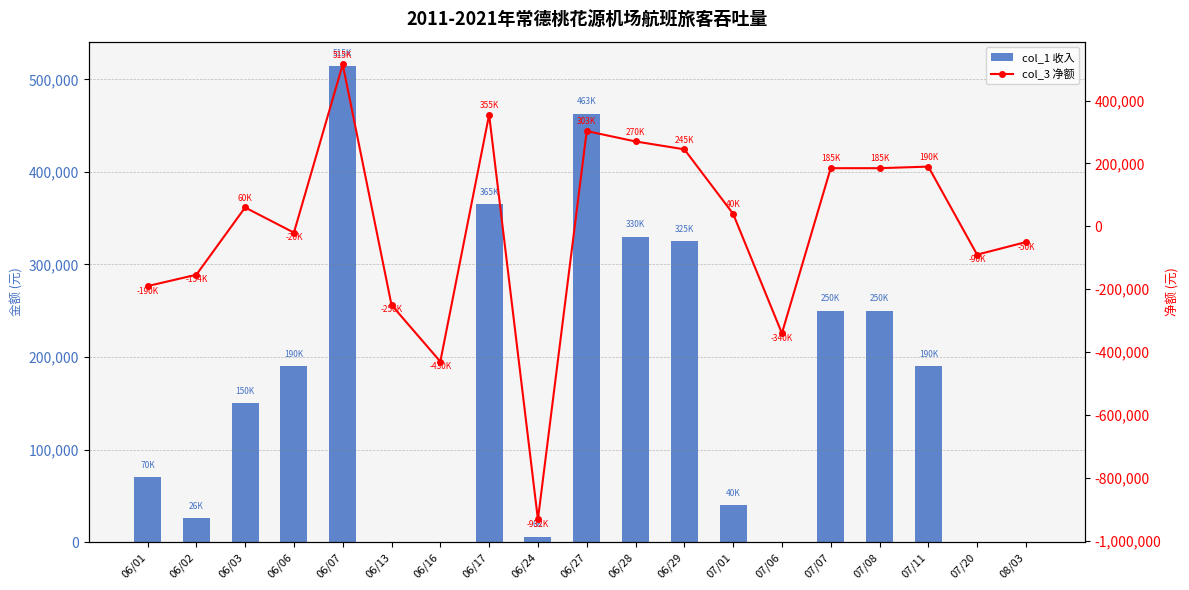

What is the difference between the maximum and minimum values in the col_3 净额 series?

1447000